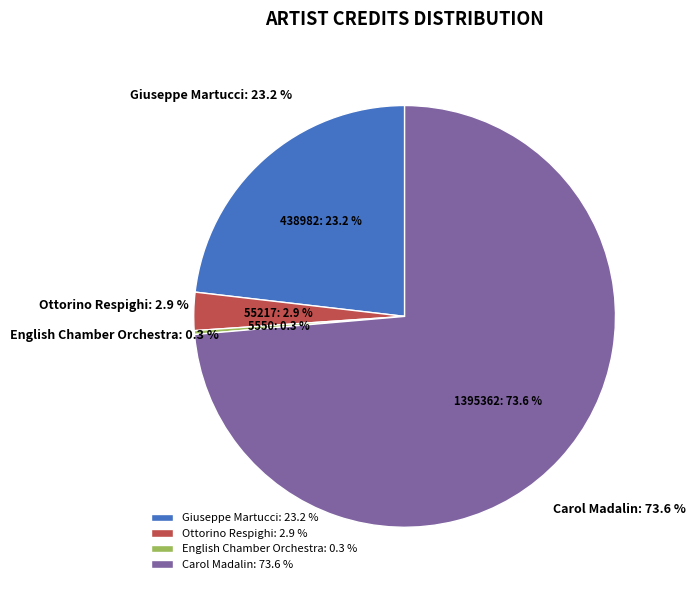

Which slice is the smallest?

English Chamber Orchestra